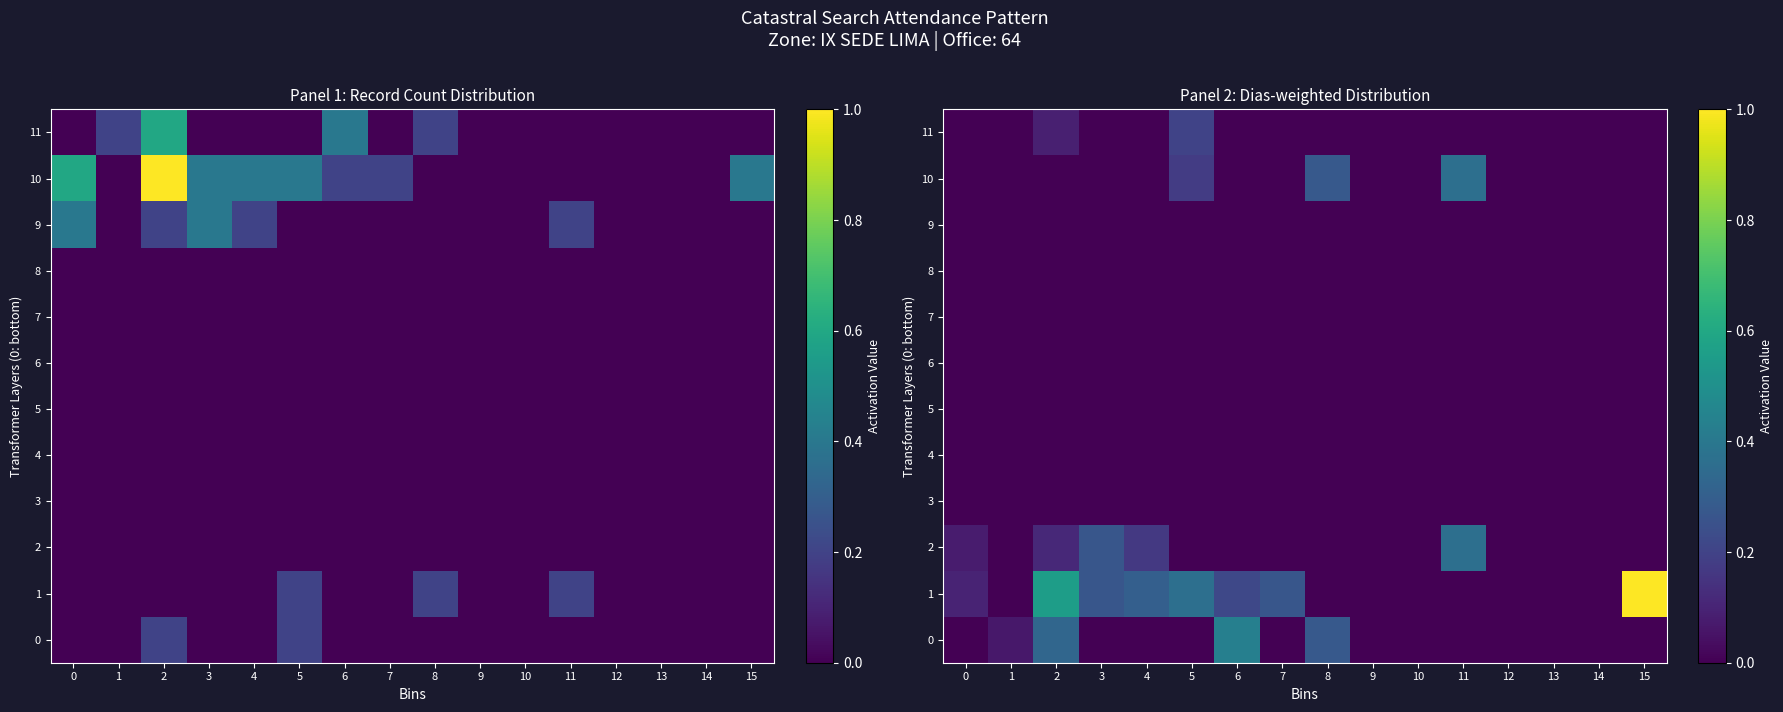

Is the value of row_9 at 13 greater than the value of row_5 at 14?

No